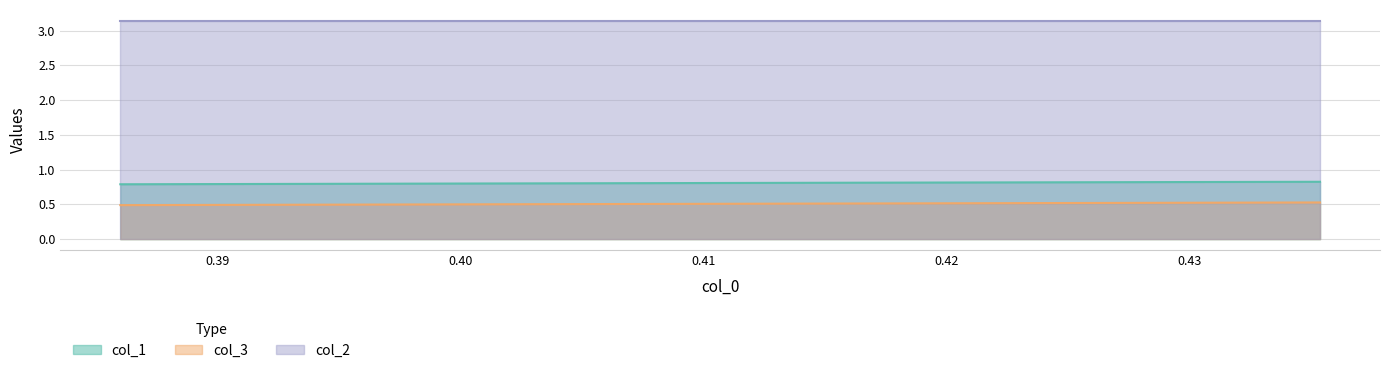

True or false: col_2 and col_1 cross at least once.

False